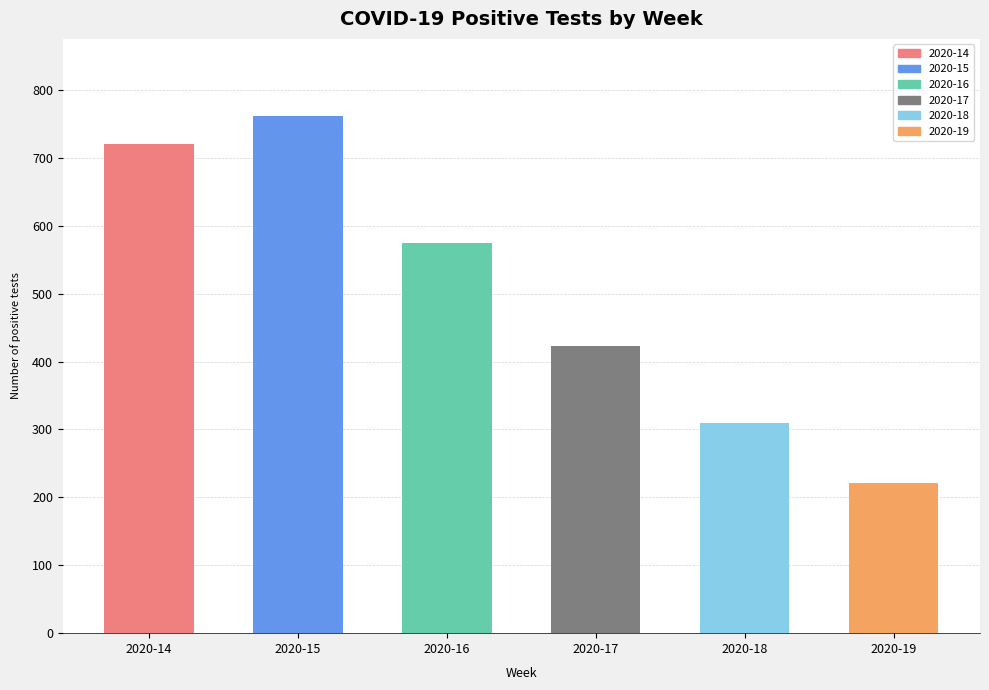

Reading left to right, extract all data points from this chart.

2020-14=720	2020-15=761	2020-16=575	2020-17=423	2020-18=309	2020-19=221